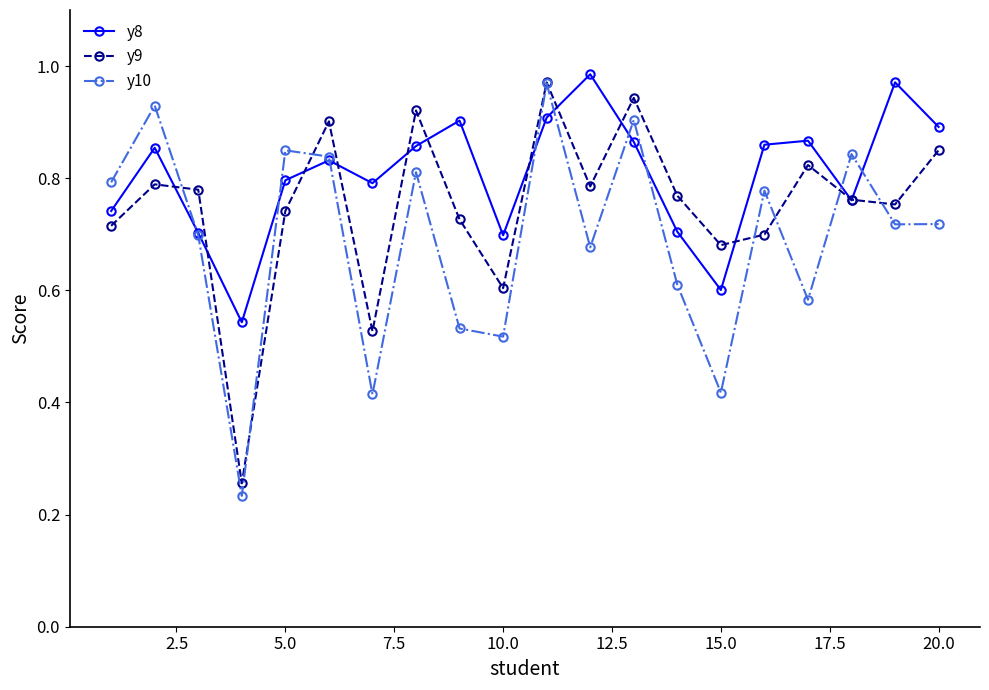

Which series has the largest total across all categories?

y8